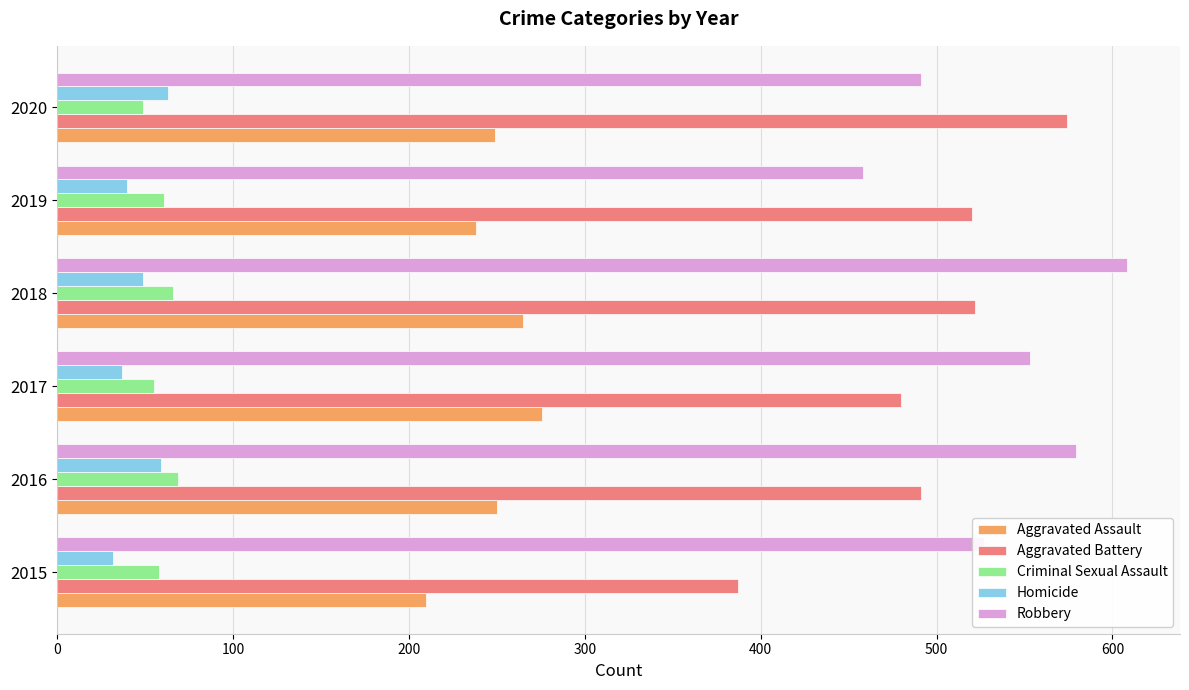

At which label does Robbery reach its minimum?

2019